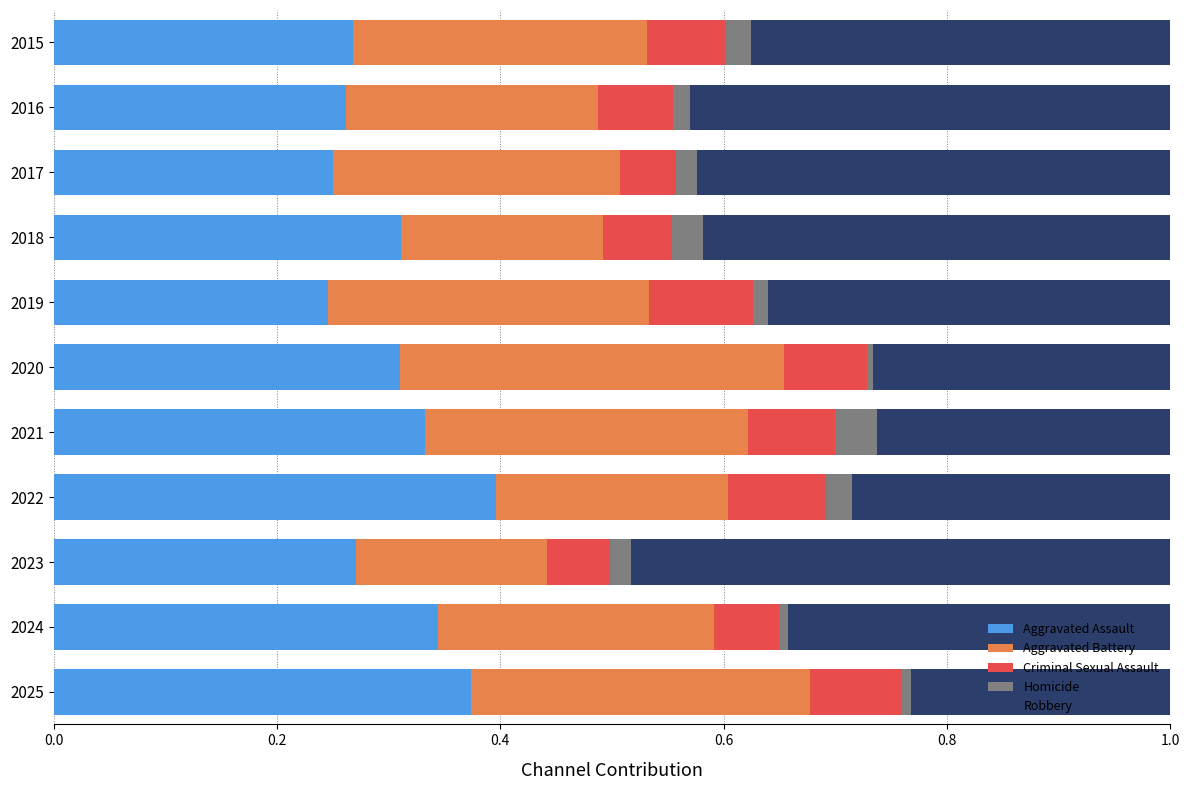

At which label does Aggravated Assault reach its peak?

2022